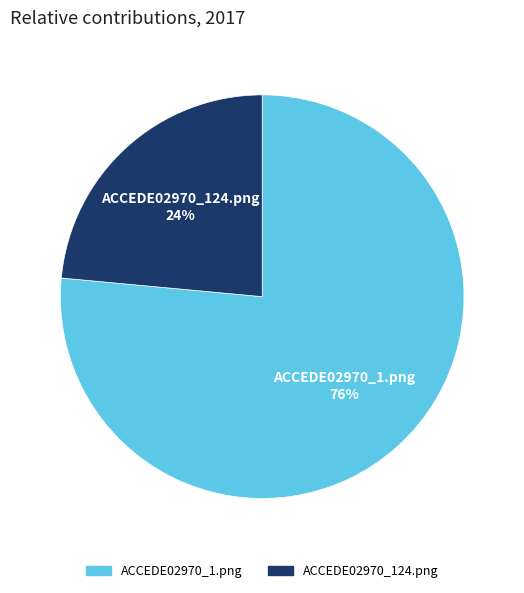

How many segments does this pie chart have?

2